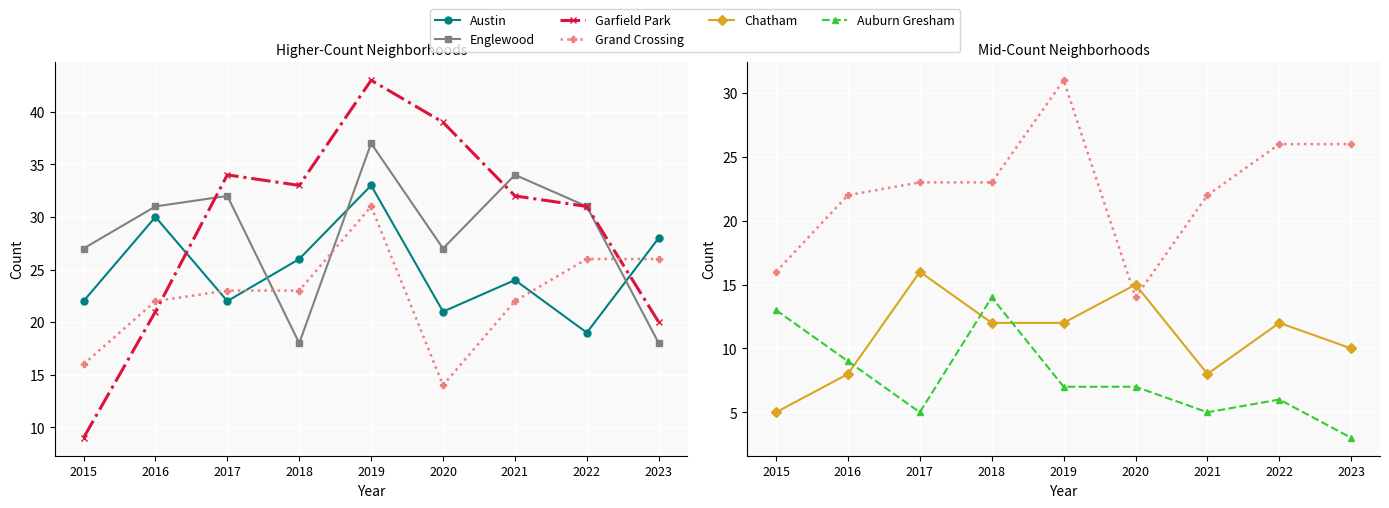

Which label corresponds to the smallest value in the chart?

2023